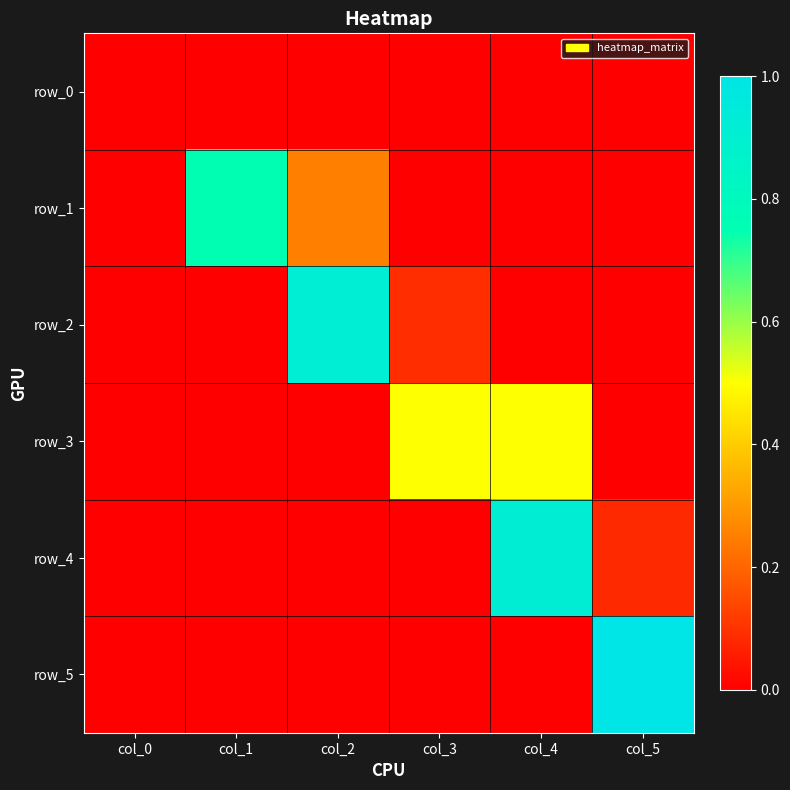

Which series has the largest range (max minus min)?

row_5